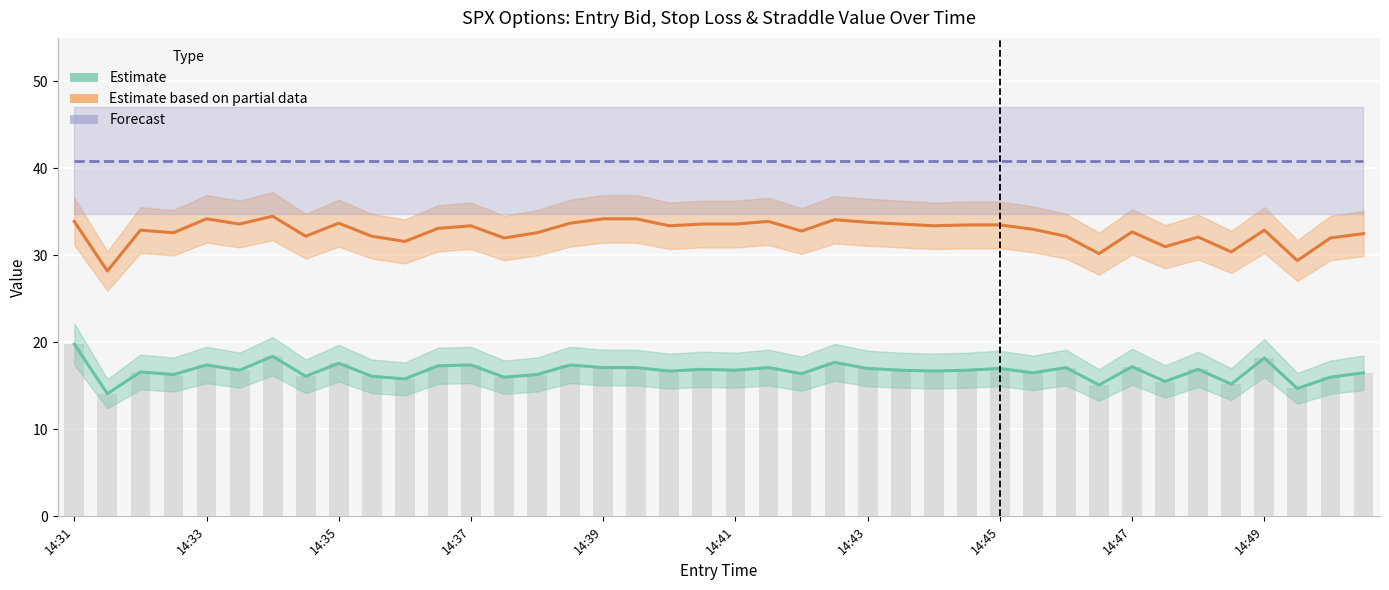

The value of sl at 14:40 is 53.3. True or false?

False